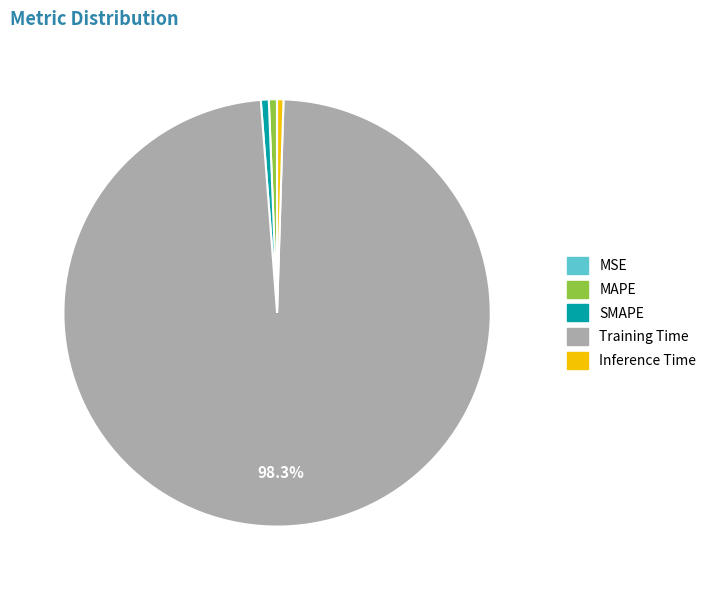

Which slice is the largest?

Training Time